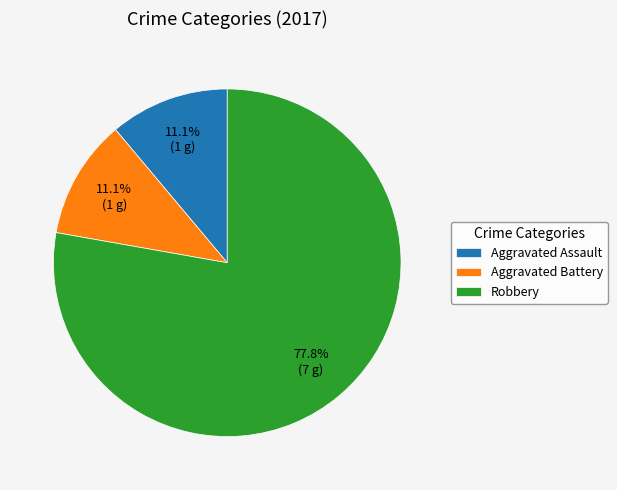

What is the majority slice?

Robbery